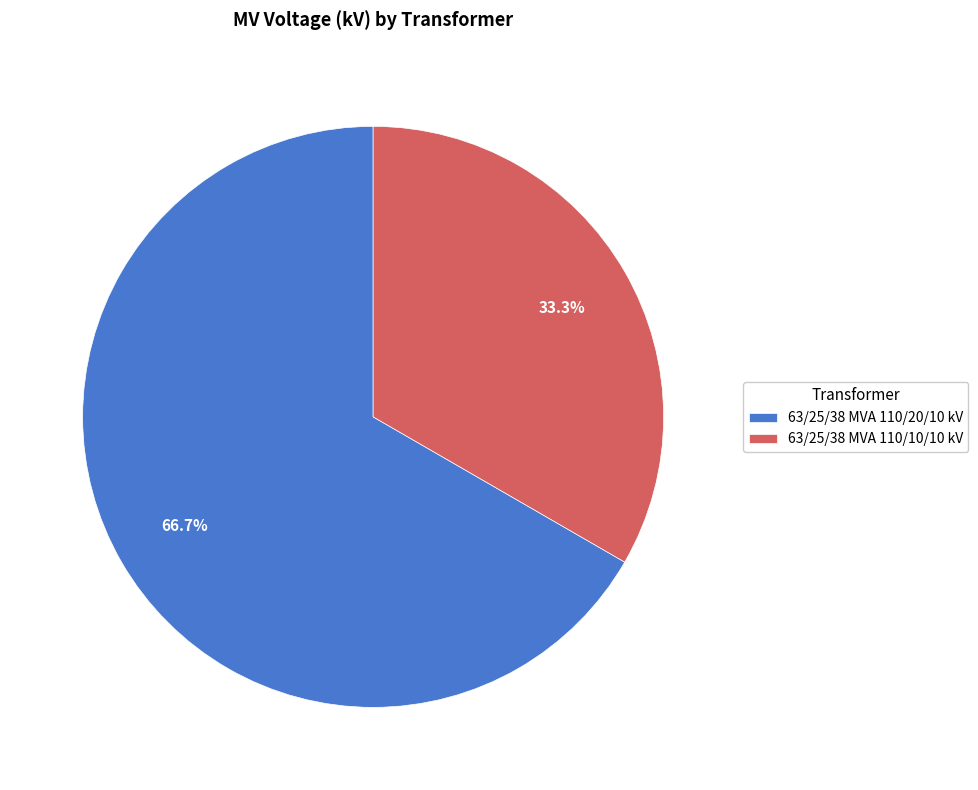

What percentage is the 63/25/38 MVA 110/10/10 kV slice, to the nearest percent?

33%